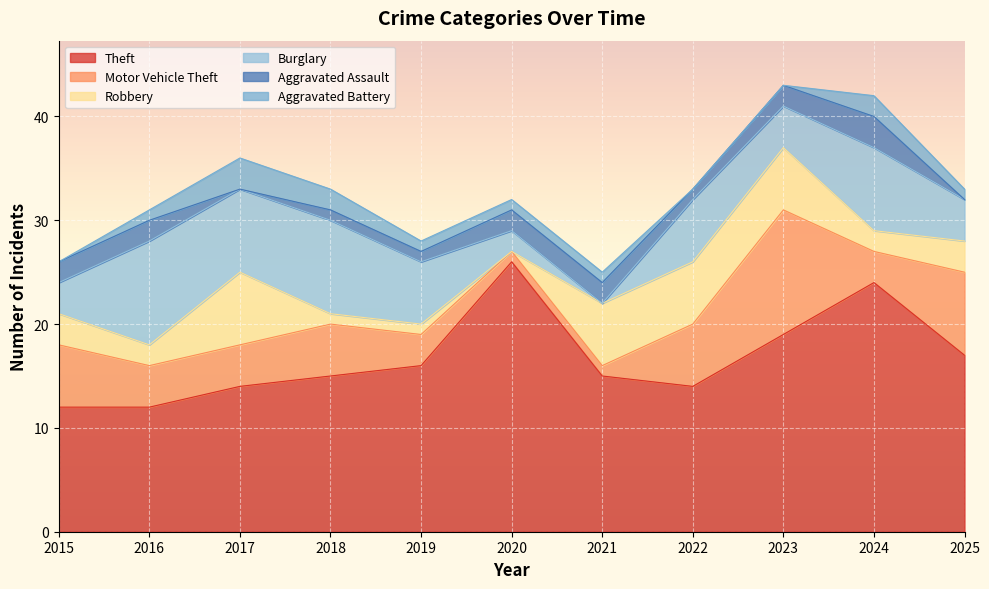

The Aggravated Battery series shows 1 at 2021. True or false?

False